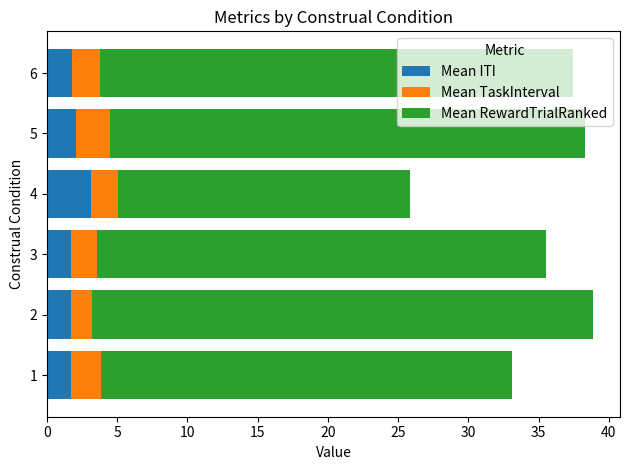

How many series are shown in this chart?

3